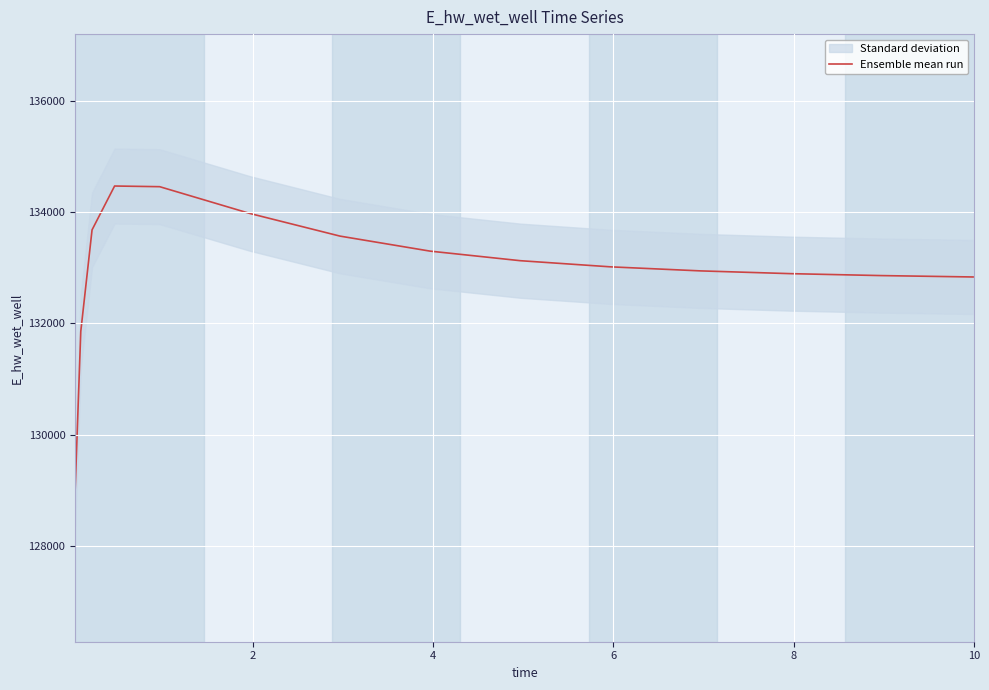

What is the maximum value shown in the chart?

134464.8